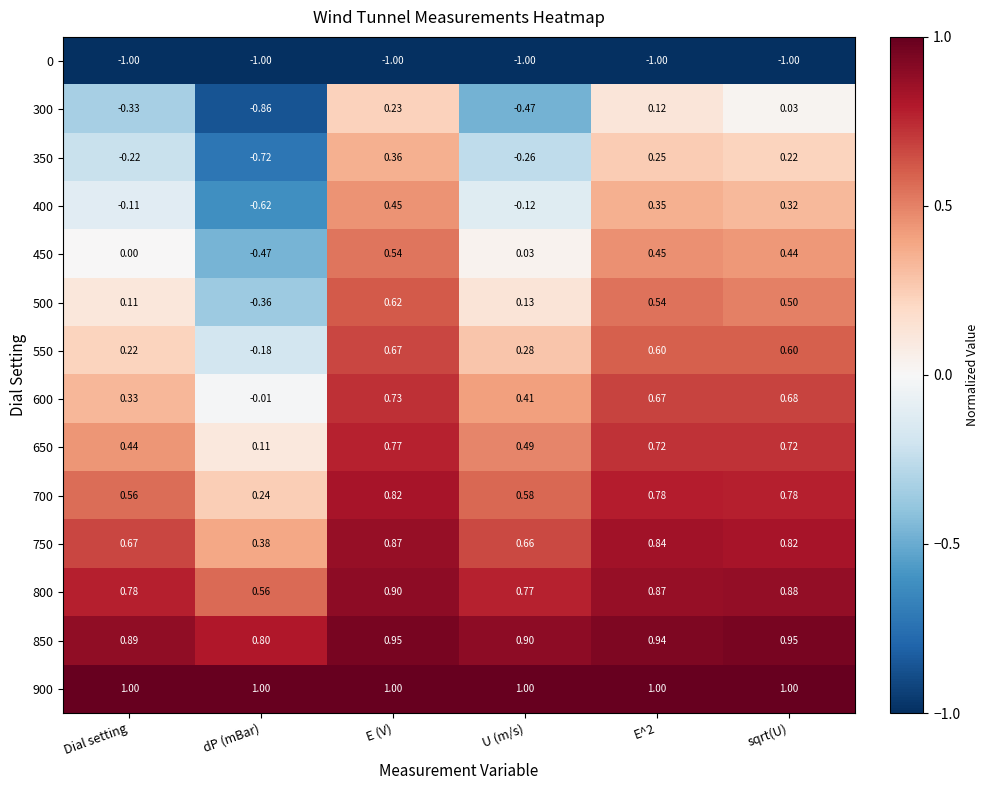

Which category has the highest value in the 600 series?

E (V)